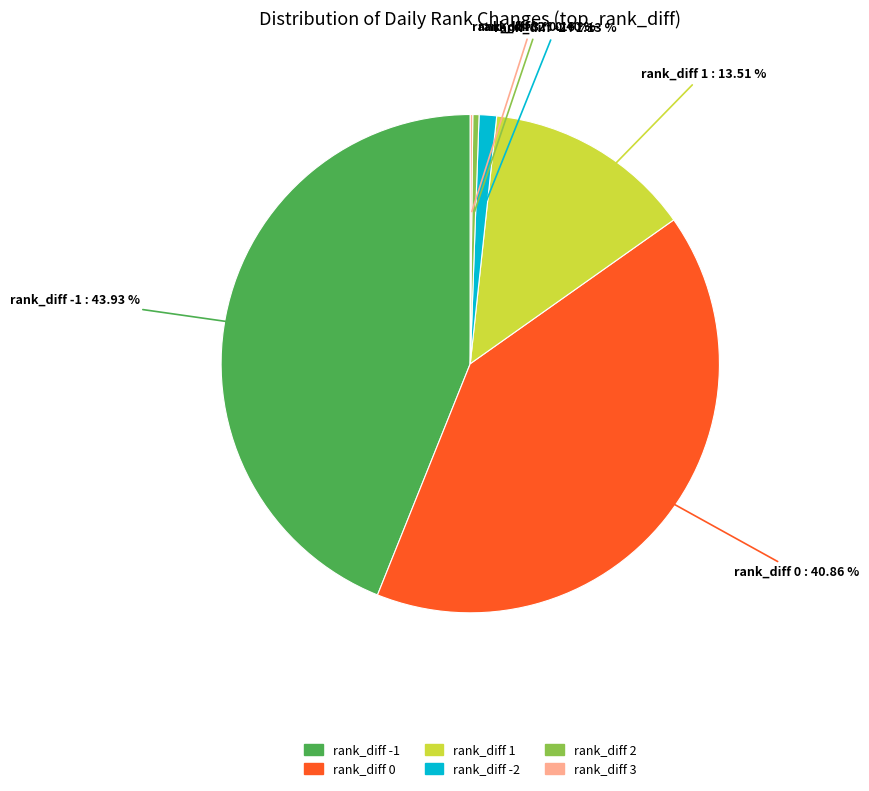

Does any single category account for the majority?

No